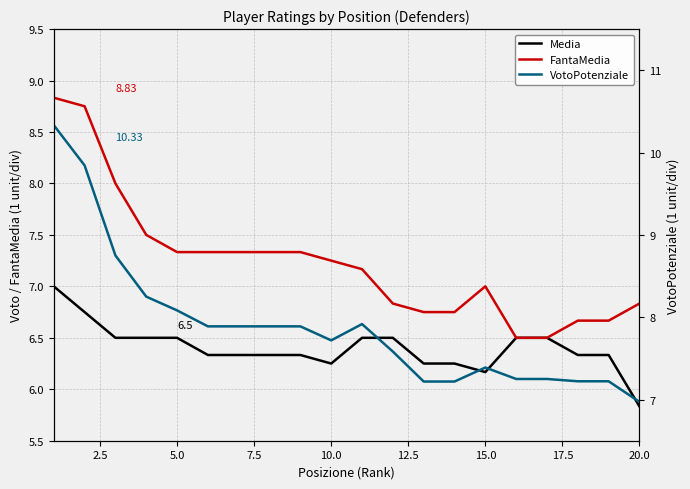

Count the number of categories in the chart.

20